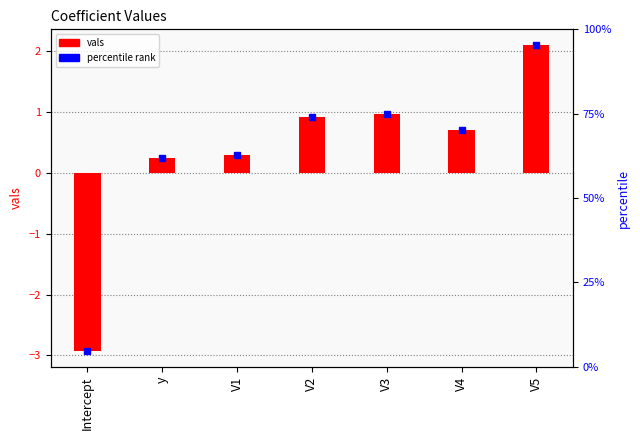

Reading left to right, what are all the values shown in this chart?

-2.9	0.2	0.3	0.9	1.0	0.7	2.1